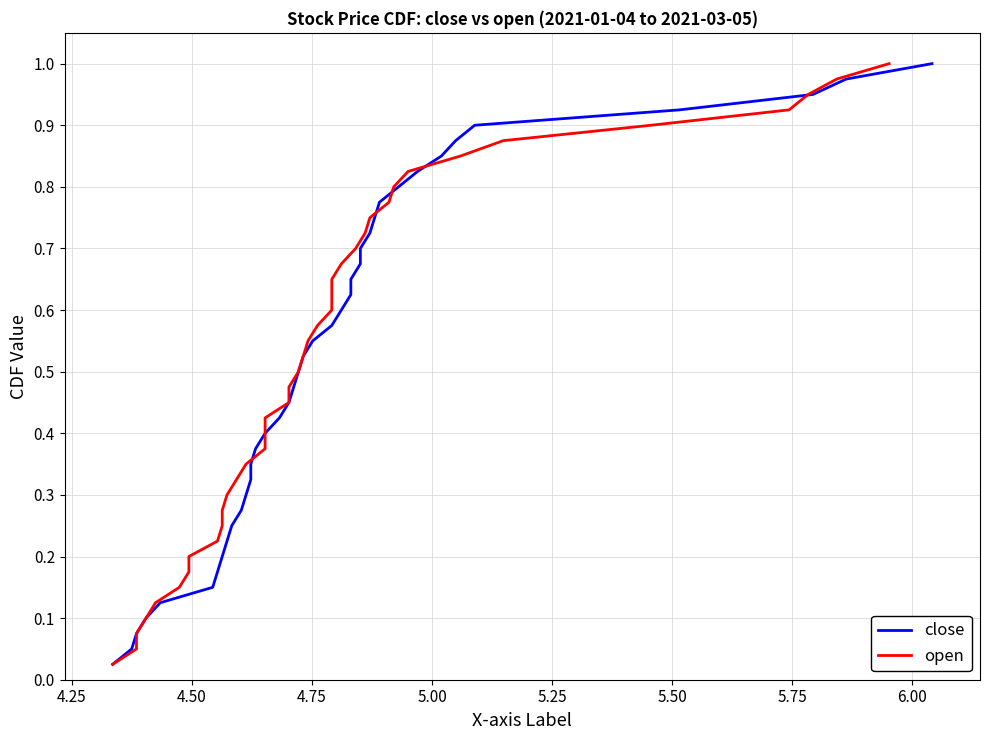

Reading left to right, list all the values displayed in this chart.

close: 0.0	0.1	0.1	0.1	0.1	0.1	0.2	0.2	0.2	0.2	0.3	0.3	0.3	0.3	0.4	0.4	0.4	0.5	0.5	0.5	0.5	0.6	0.6	0.6	0.6	0.7	0.7	0.7	0.7	0.8	0.8	0.8	0.8	0.8	0.9	0.9	0.9	0.9	1.0	1.0
open: 0.0	0.1	0.1	0.1	0.1	0.1	0.2	0.2	0.2	0.2	0.3	0.3	0.3	0.3	0.4	0.4	0.4	0.5	0.5	0.5	0.5	0.6	0.6	0.6	0.6	0.7	0.7	0.7	0.7	0.8	0.8	0.8	0.8	0.8	0.9	0.9	0.9	0.9	1.0	1.0